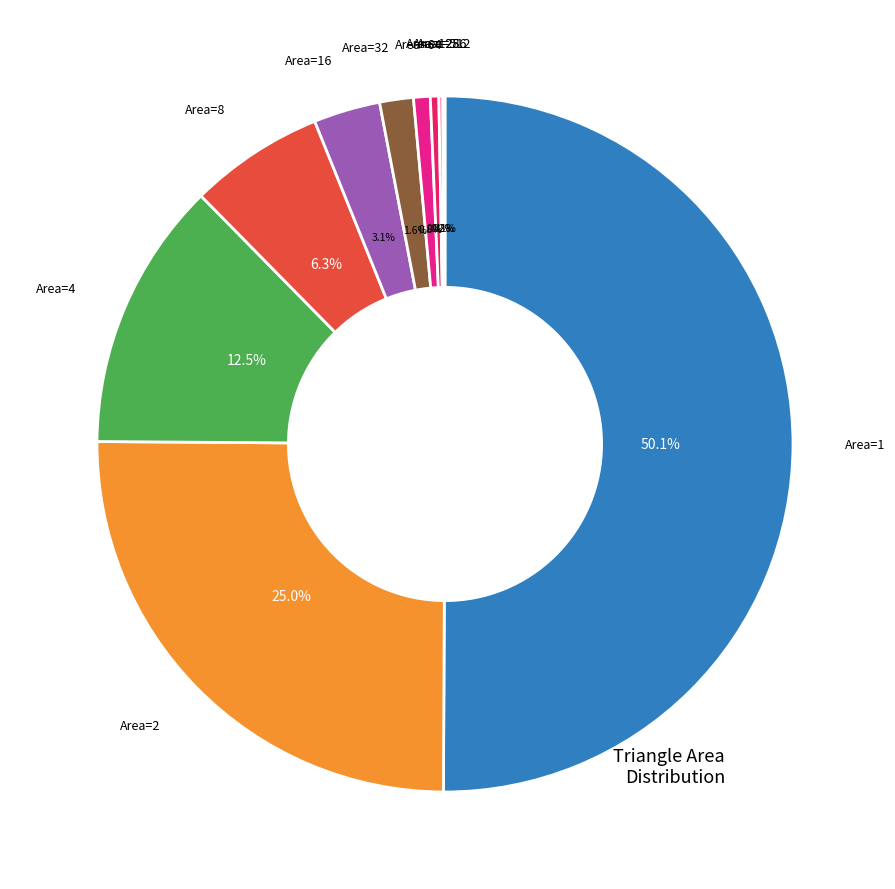

How many slices are in this pie chart?

10